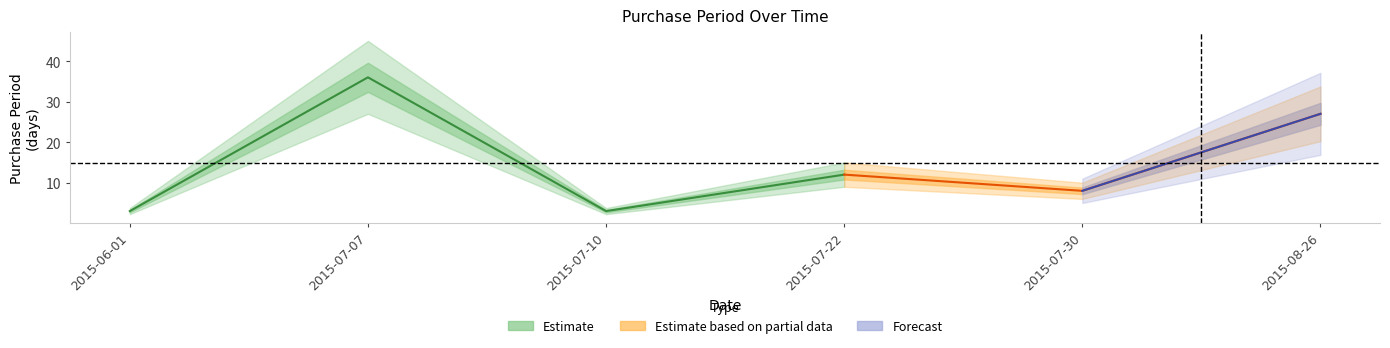

Is this an area chart (filled region under the line)?

No